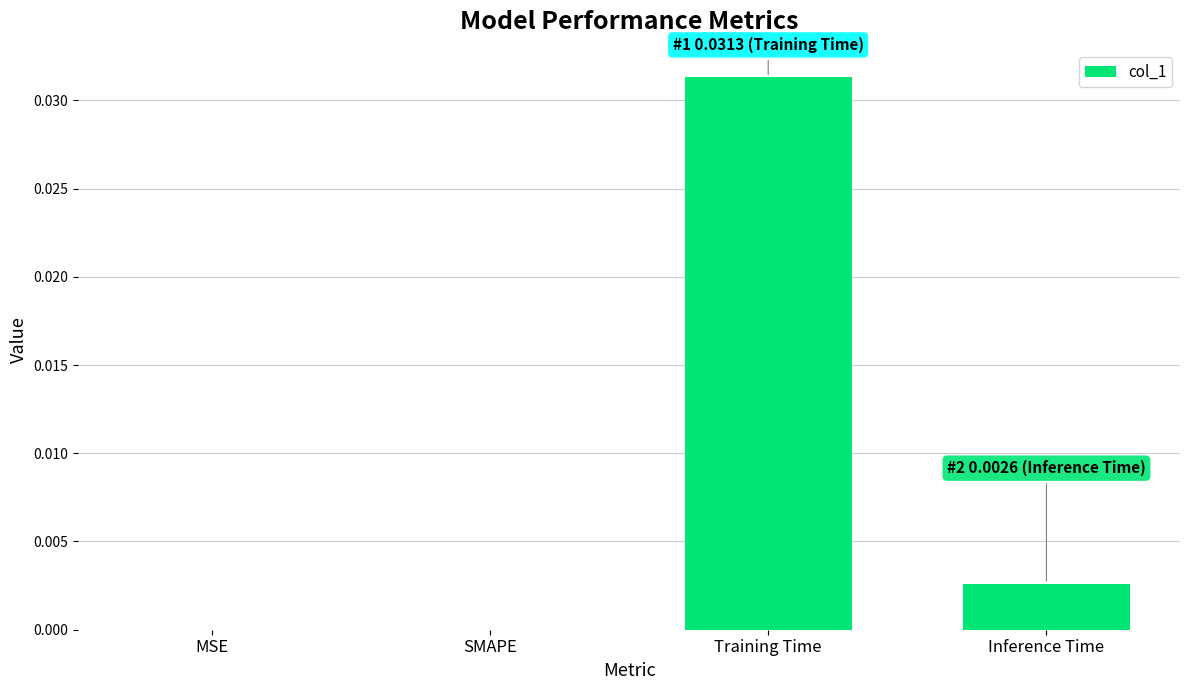

The chart shows a value of 0.0 at Training Time. True or false?

True